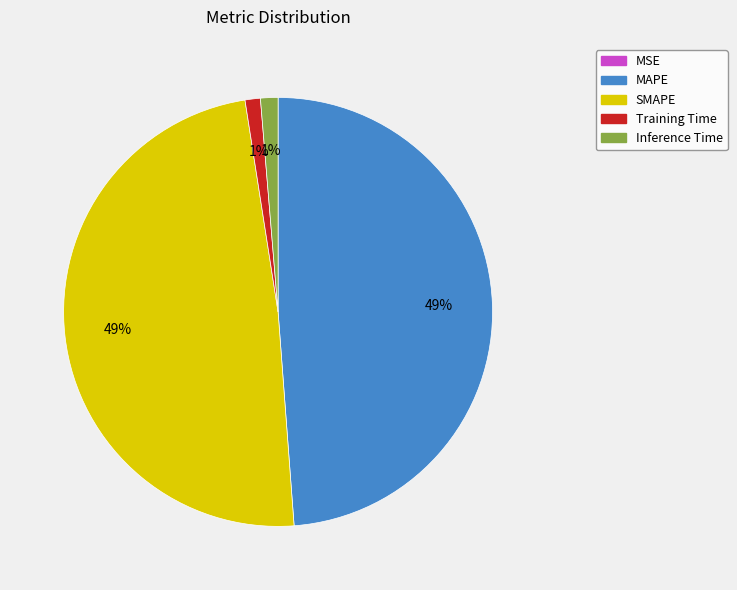

To the nearest percent, what is the difference between the largest and smallest slice percentages?

49%